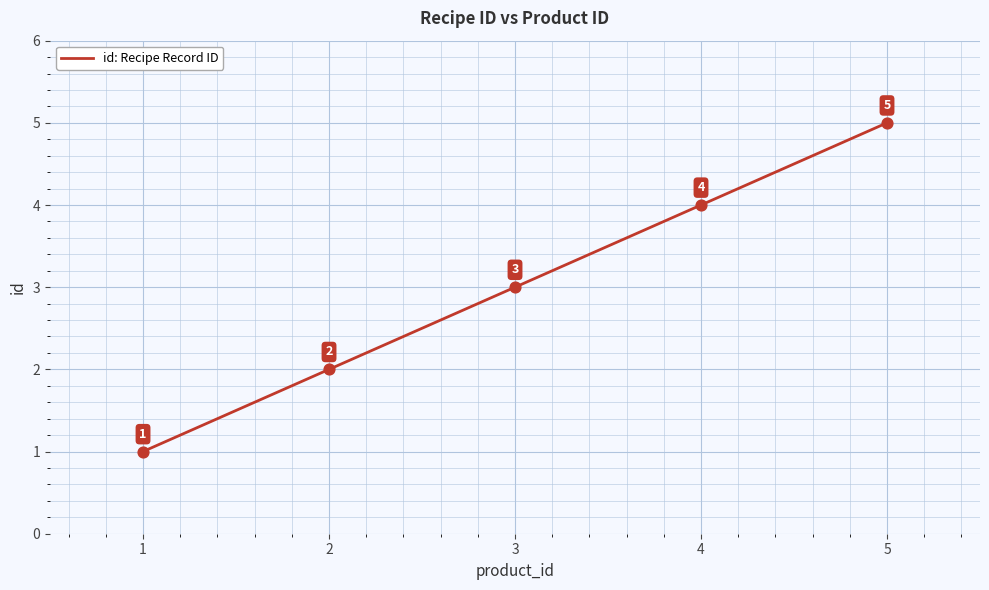

What is the change in value from 1 to 5?

+4